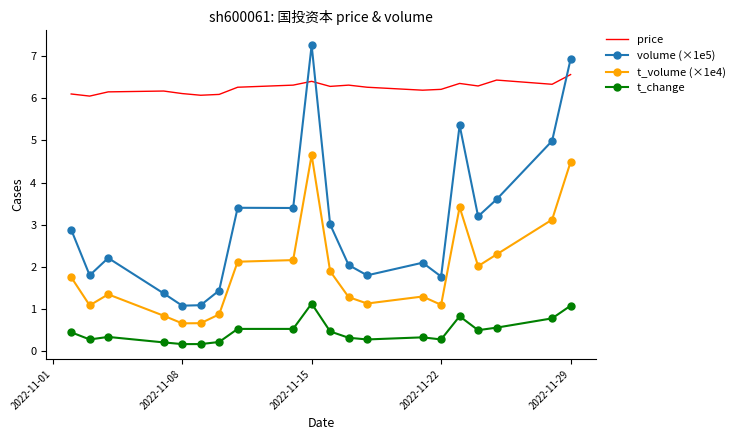

True or false: price has more than 1 interior local peaks.

True